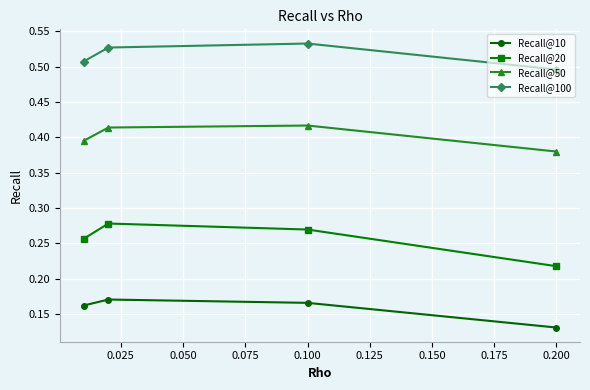

True or false: Recall@50 has more than 0 points higher than both neighbors.

True